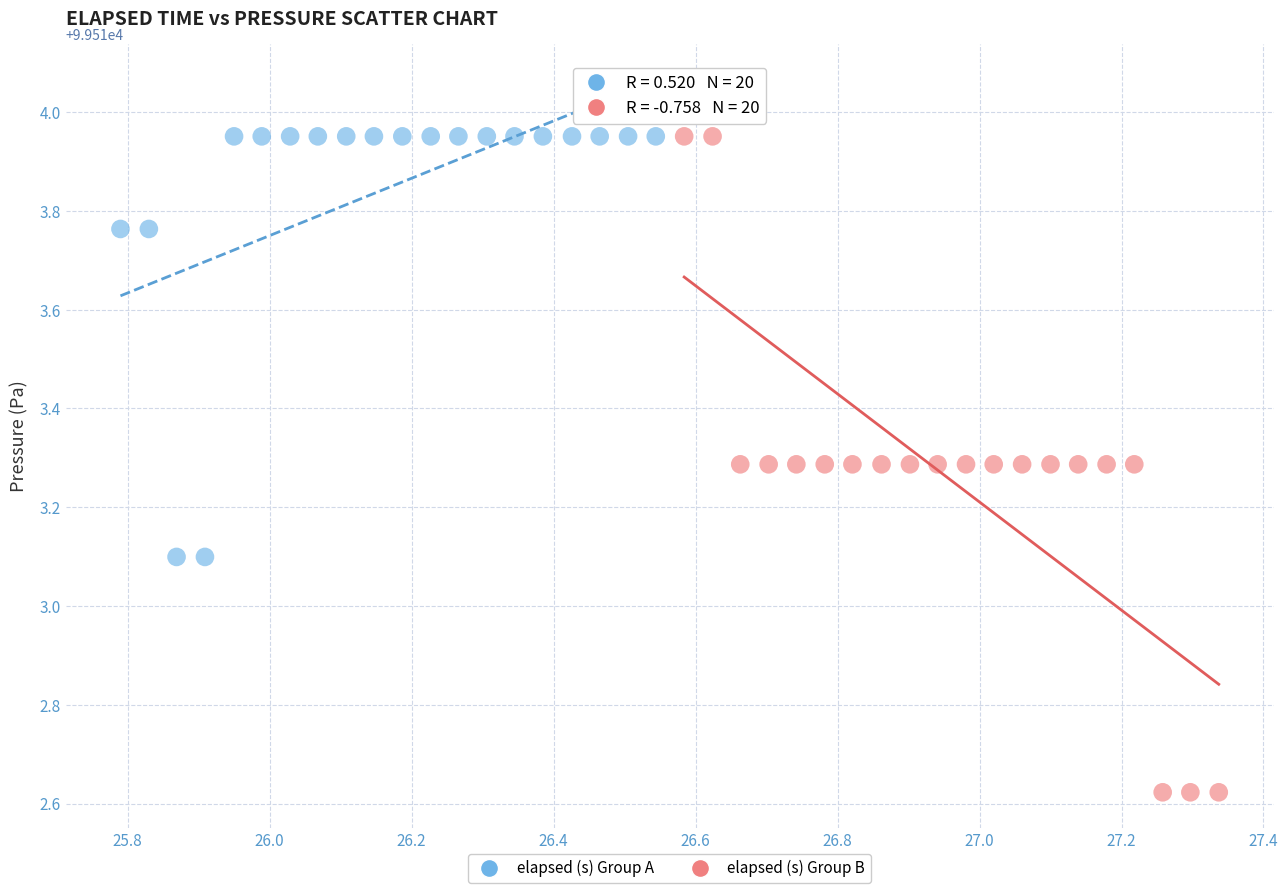

Which series reaches the minimum Y coordinate?

elapsed (s) Group B